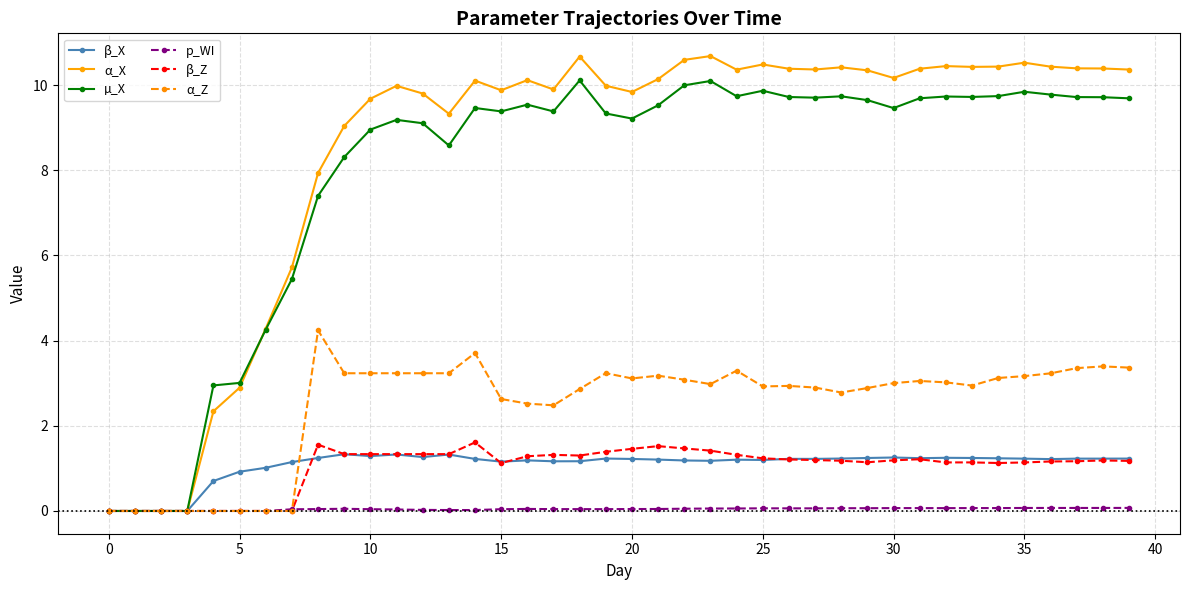

What is the average value of the β_X series?

1.1